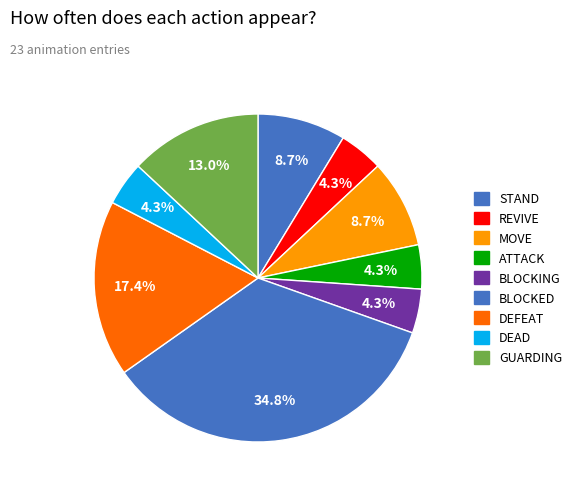

To the nearest percent, what percentage of the pie is DEAD?

4%